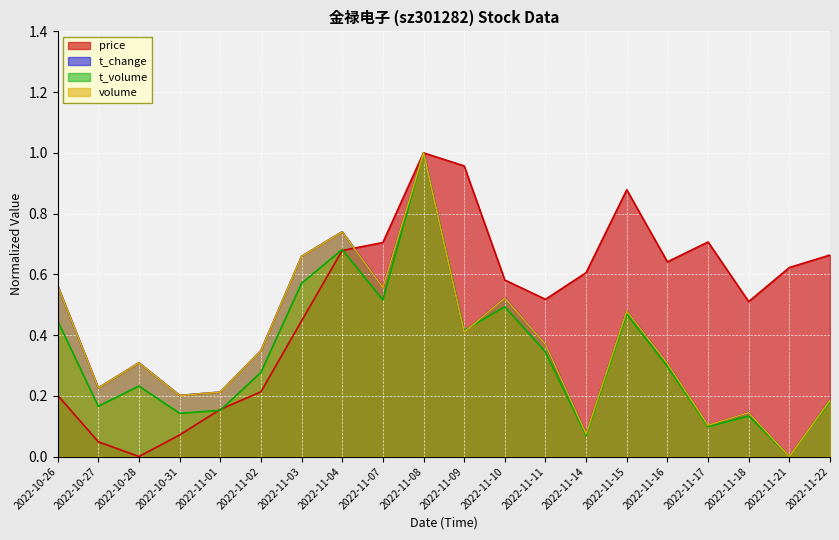

The volume series shows 0.4 at 2022-11-09. True or false?

True